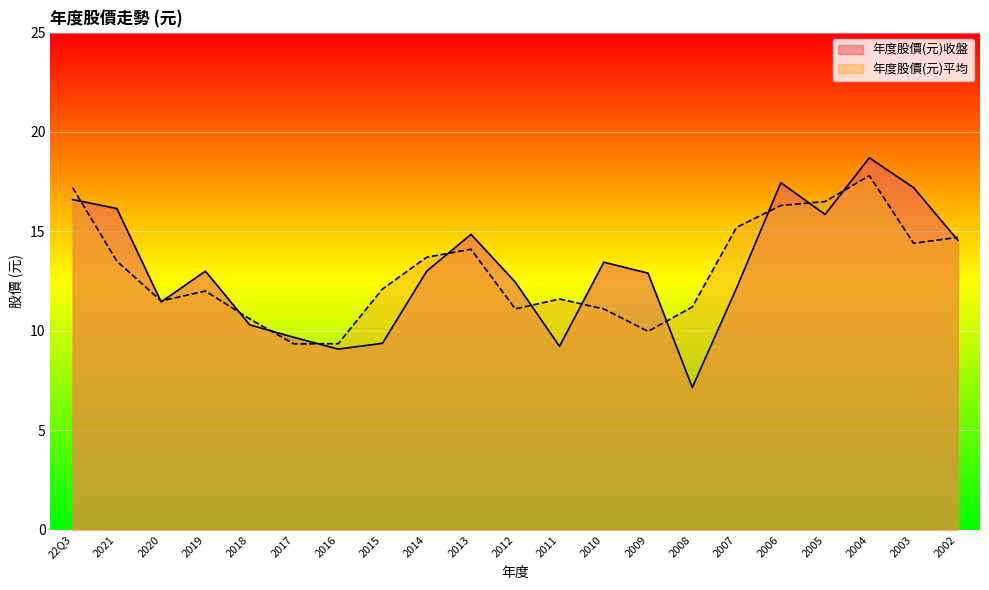

What position from the left is 2002?

21